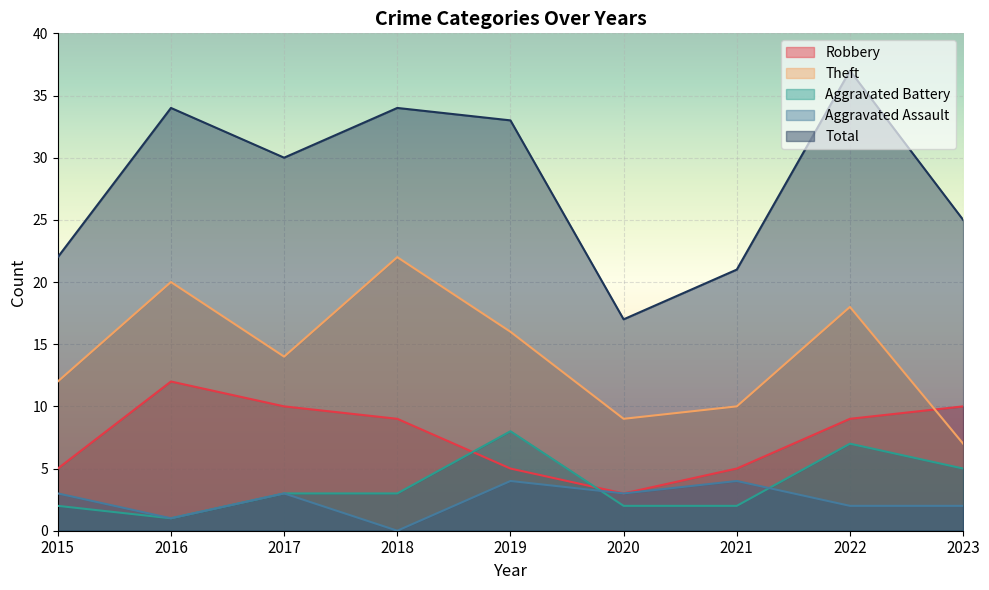

At 2023, list the series in order from smallest to largest.

Aggravated Assault, Aggravated Battery, Theft, Robbery, Total